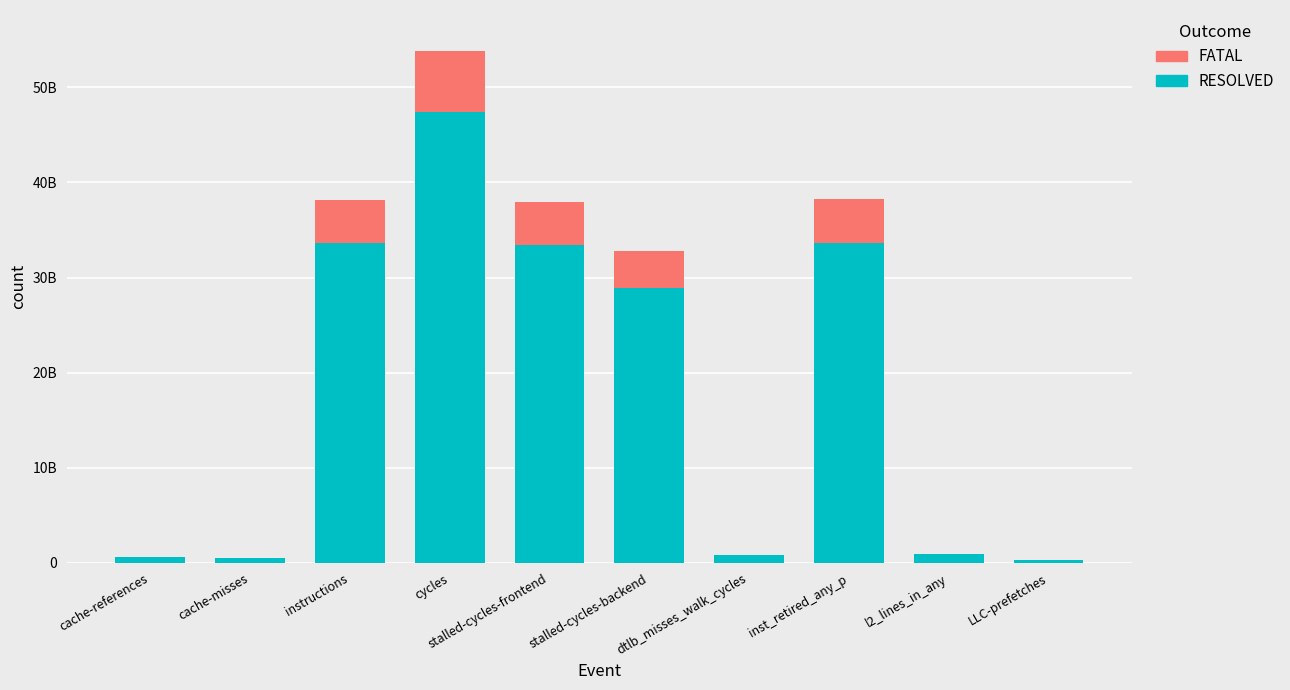

The FATAL series shows 6457483715 at cycles. True or false?

True